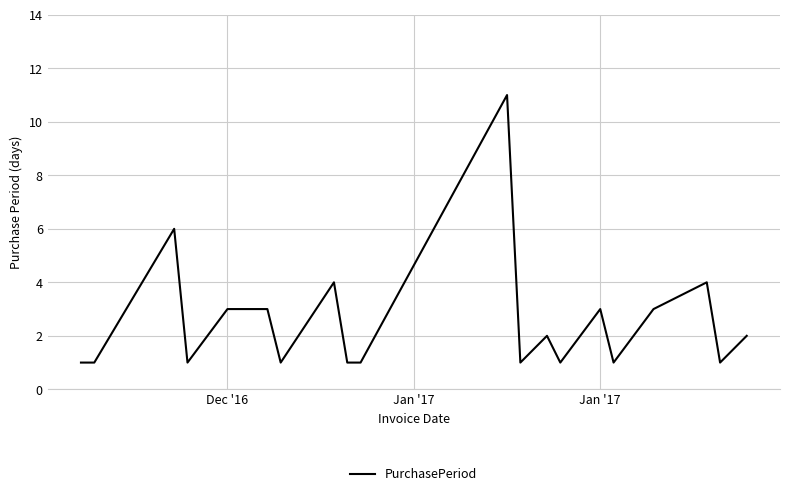

What is the greatest value displayed?

11